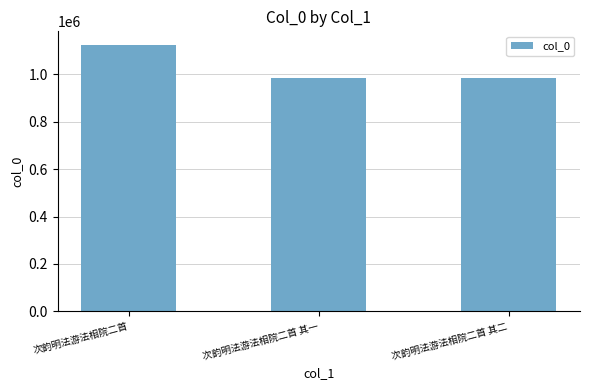

What is the label of the 3rd bar from the right?

次韵明法游法相院二首